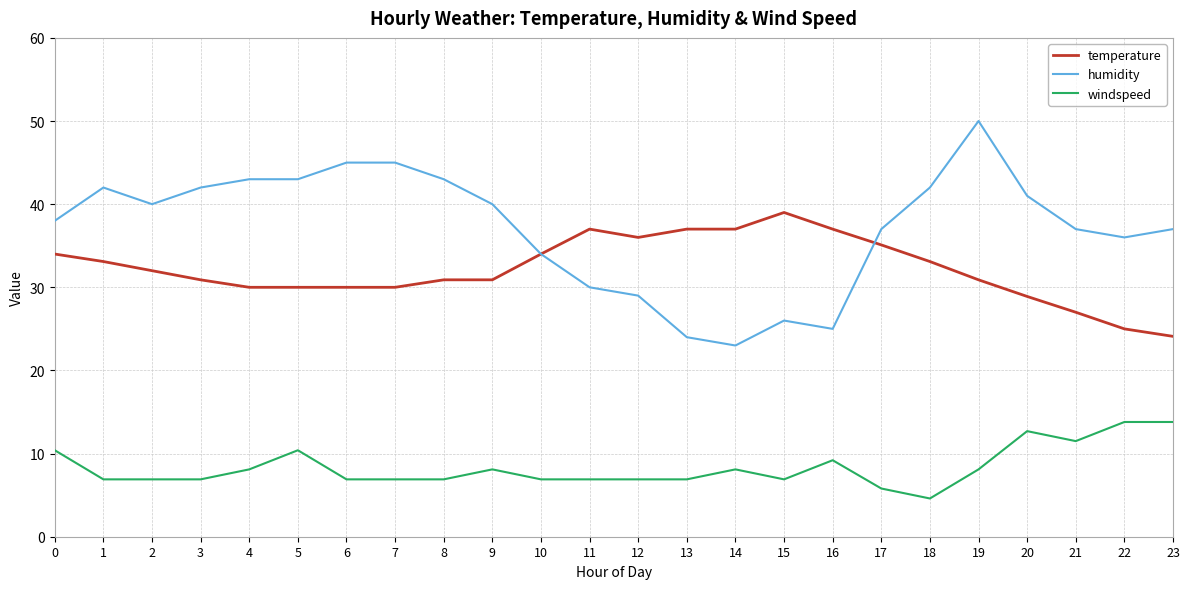

True or false: windspeed has a value of 3.0 at 2.

False